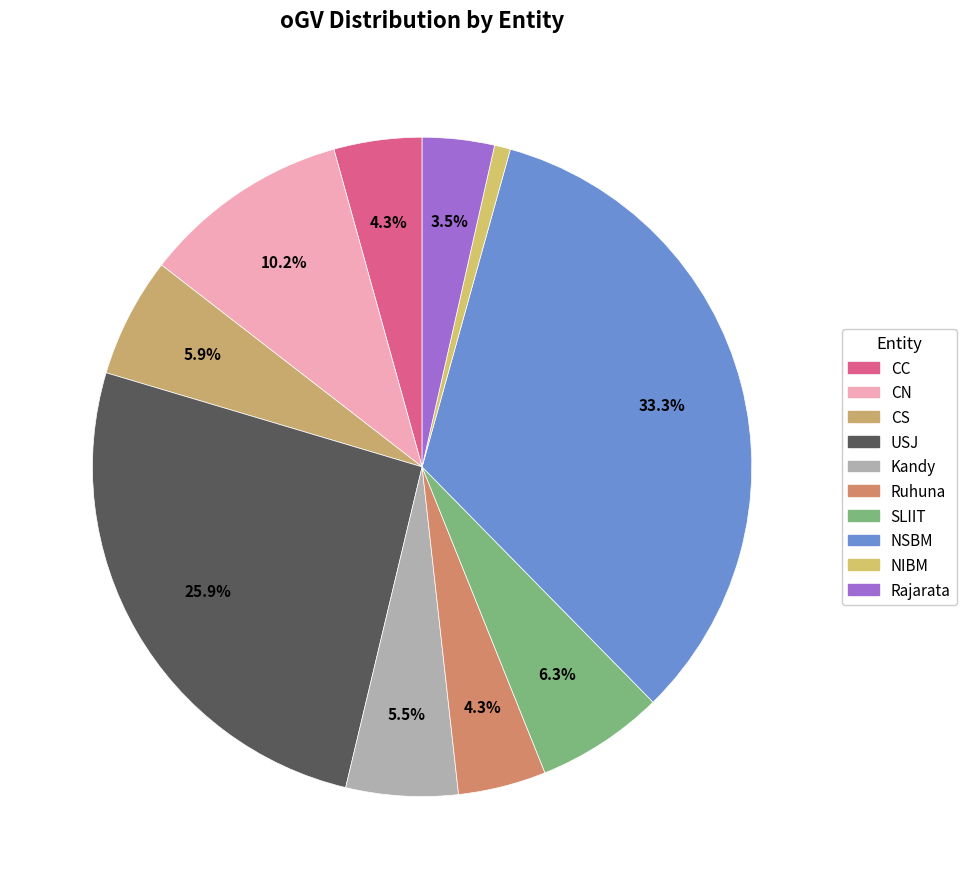

To the nearest percent, what portion does USJ represent?

26%